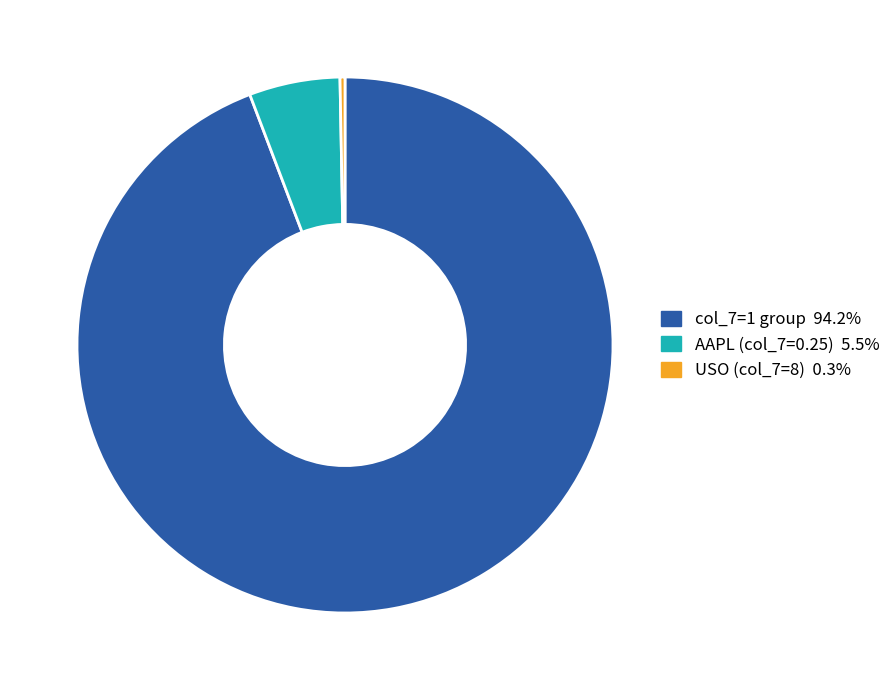

Is there any slice that represents more than half of the pie?

Yes